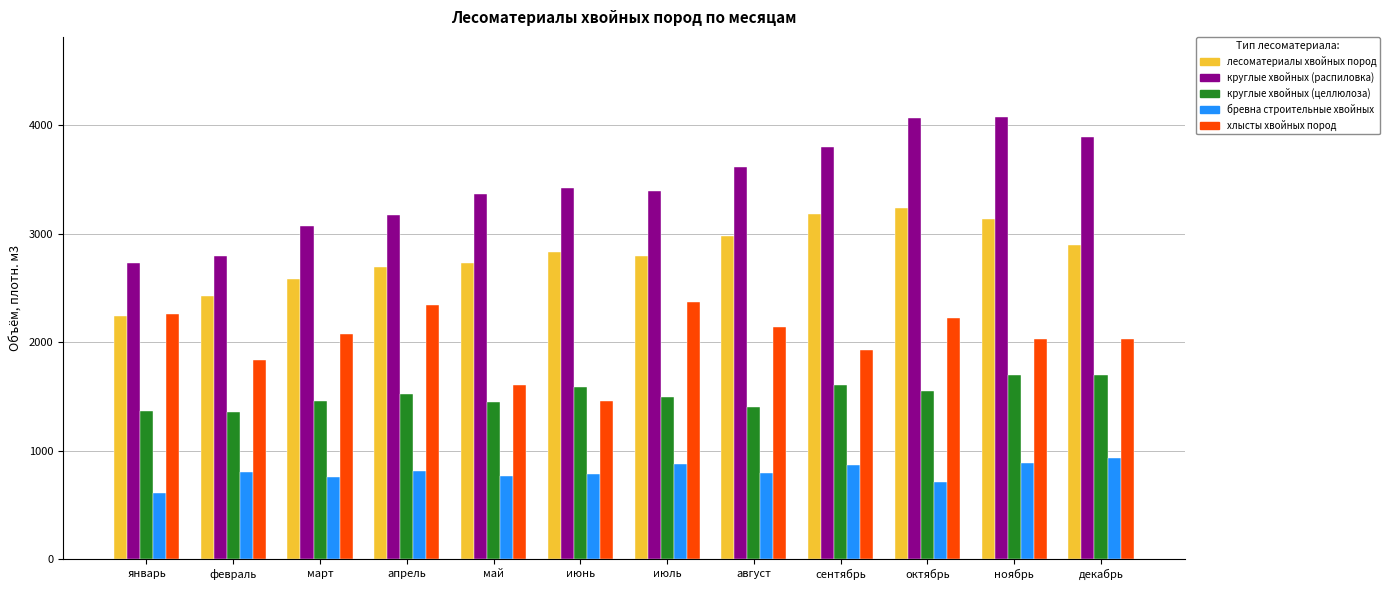

What is the difference between the highest and lowest values at май?

2602.5